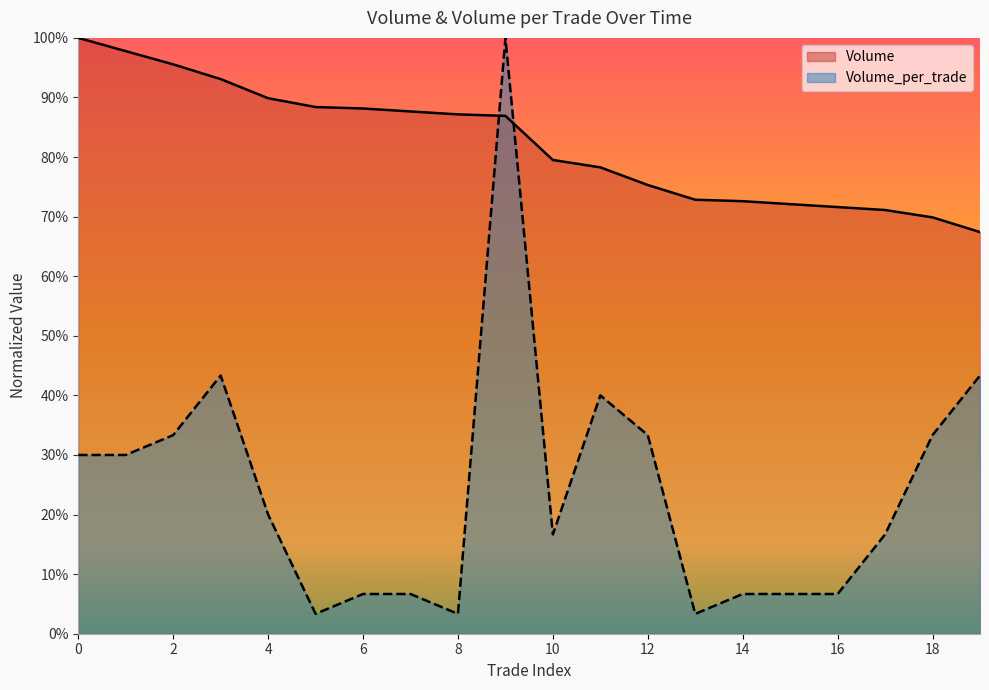

Which series has the widest spread of values?

Volume_per_trade